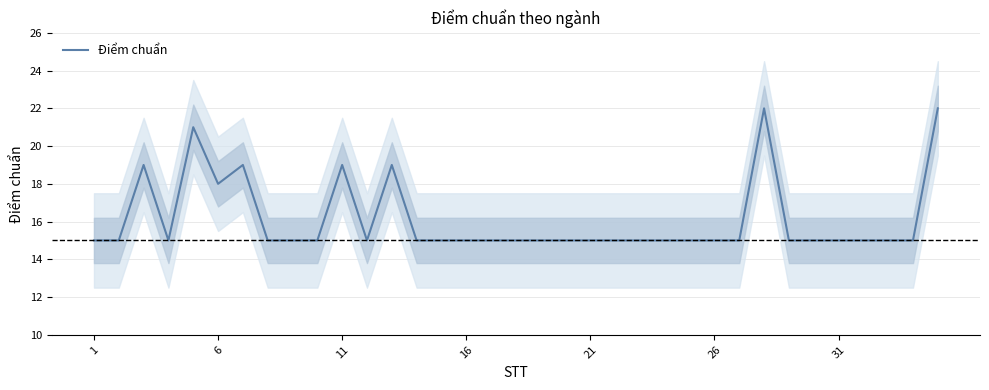

What is the lowest value of the Điểm chuẩn series?

15